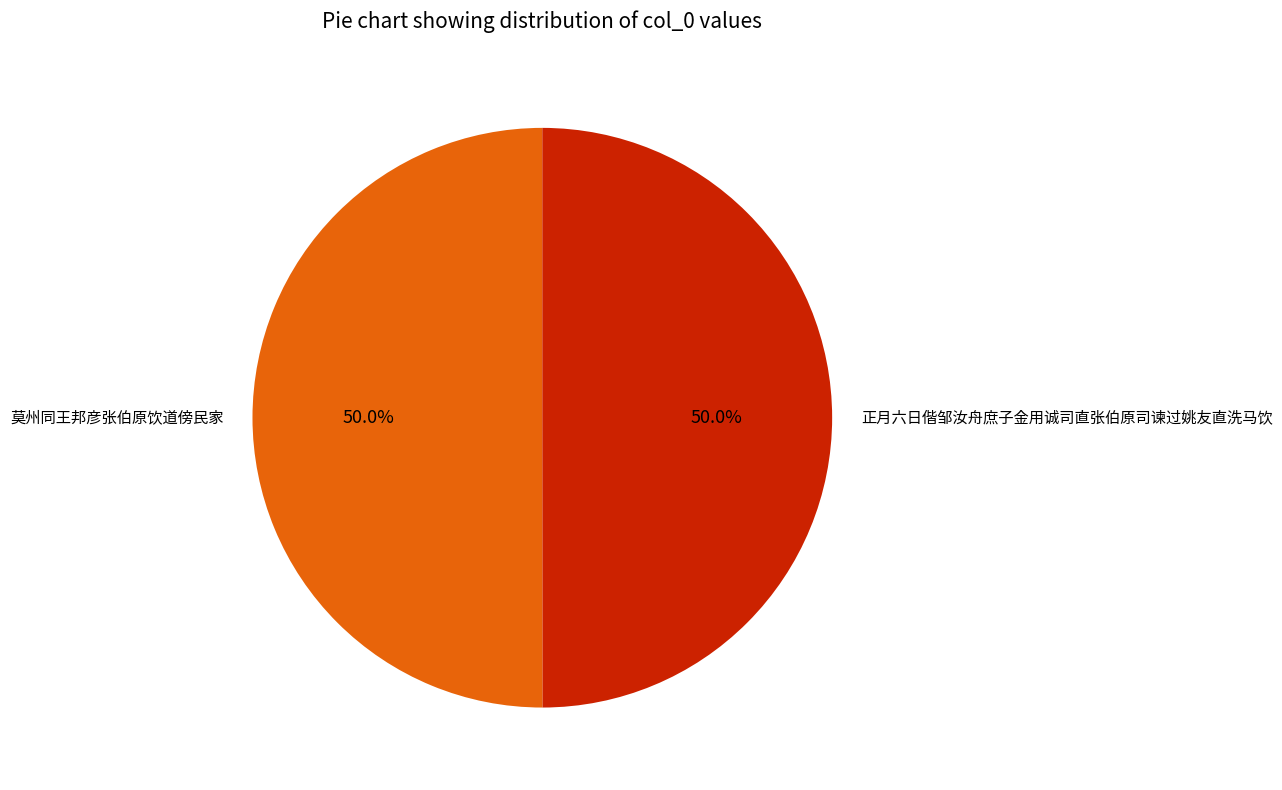

How many segments does this pie chart have?

2